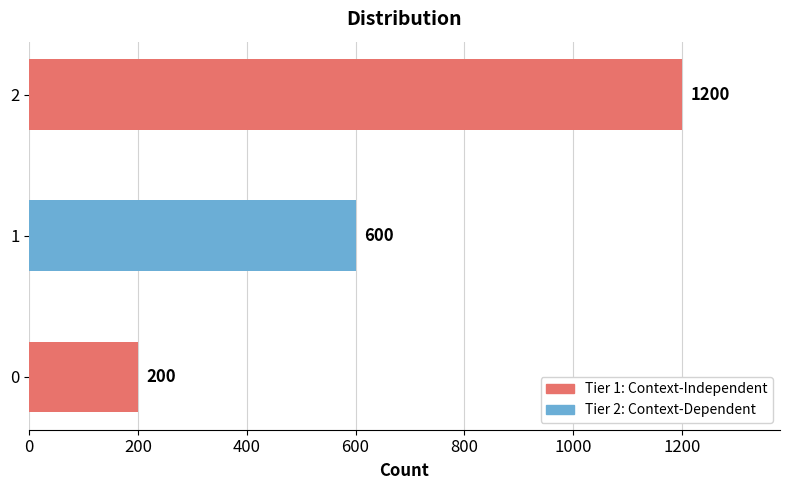

The value at 0 is 335. True or false?

False